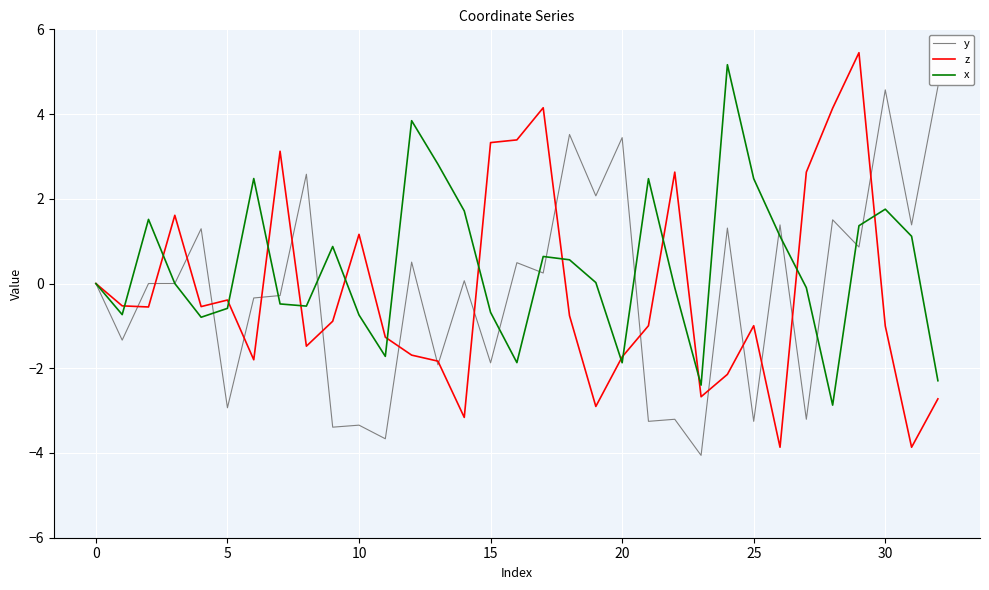

Which series has the largest total across all categories?

x